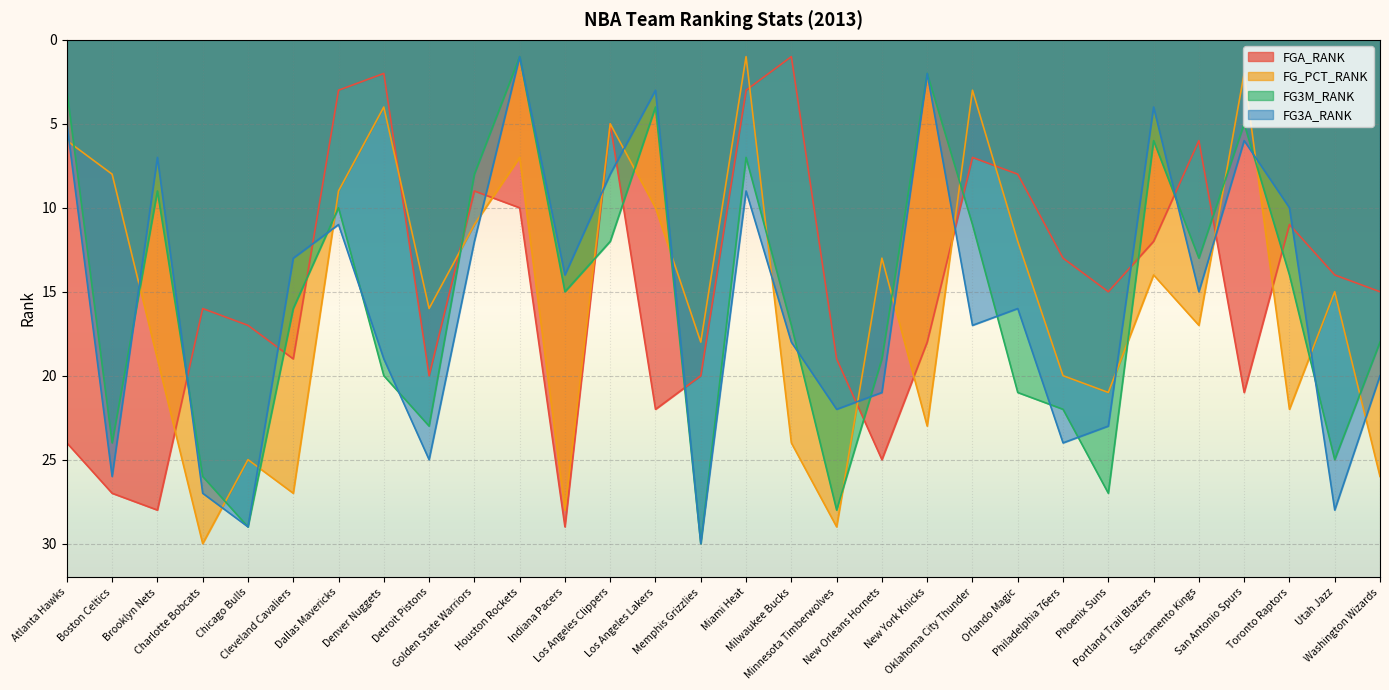

True or false: FG3M_RANK has a value of 27 at Phoenix Suns.

True